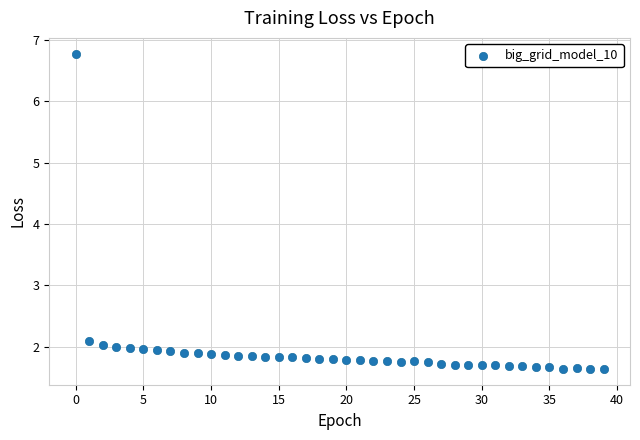

What is the range of Y values (max minus min)?

5.1